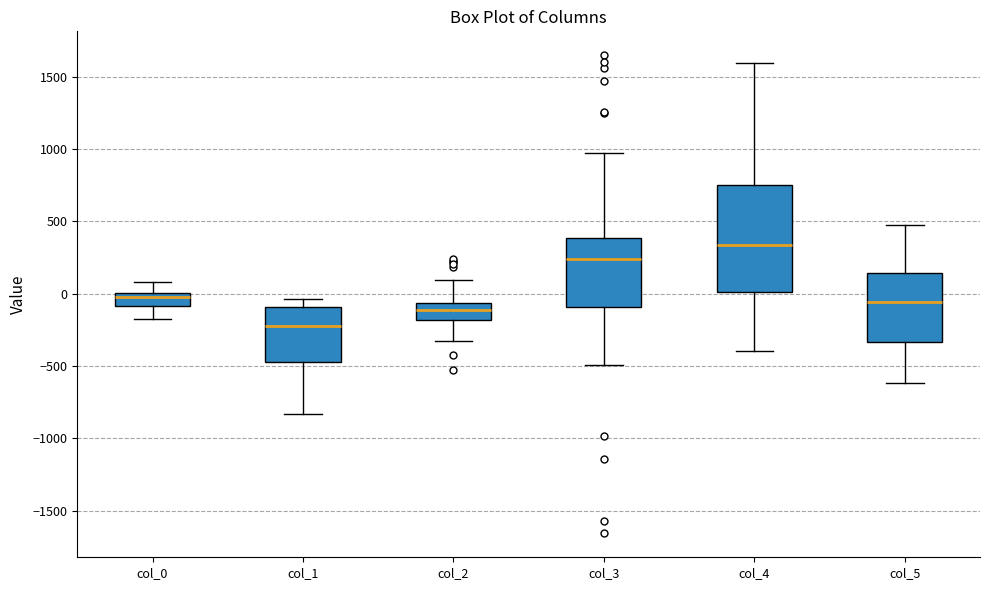

Where does the median line of the box for col_1 sit on the y-axis? The values are not printed on the chart, so give them approximately, as read against the axis.

-200